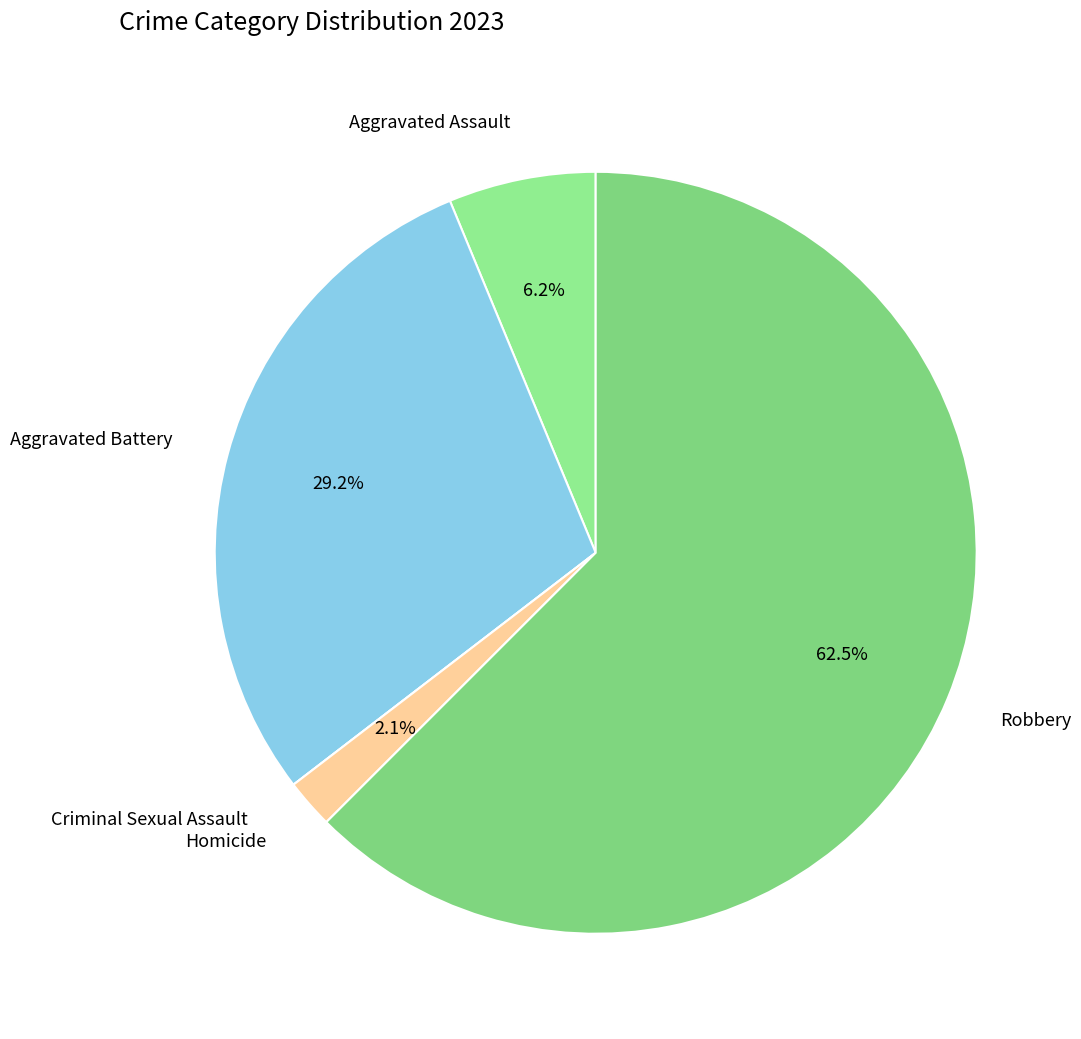

Is there any slice that represents more than half of the pie?

Yes